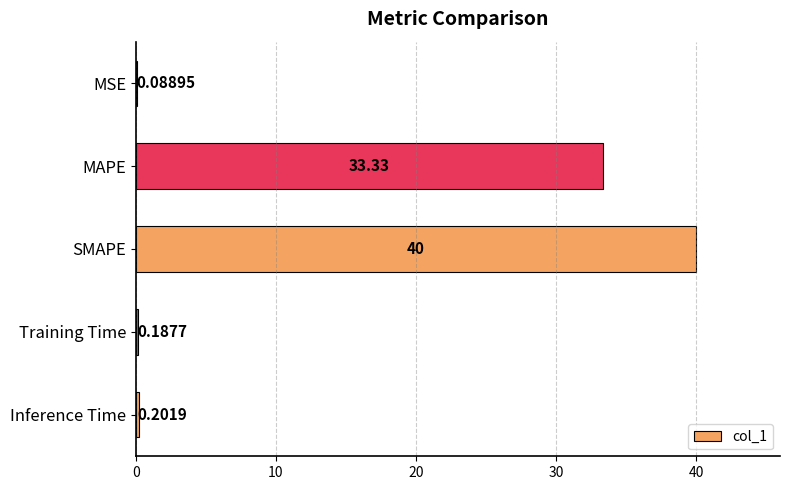

Approximately how many times larger is the value at SMAPE compared to MAPE?

1.2